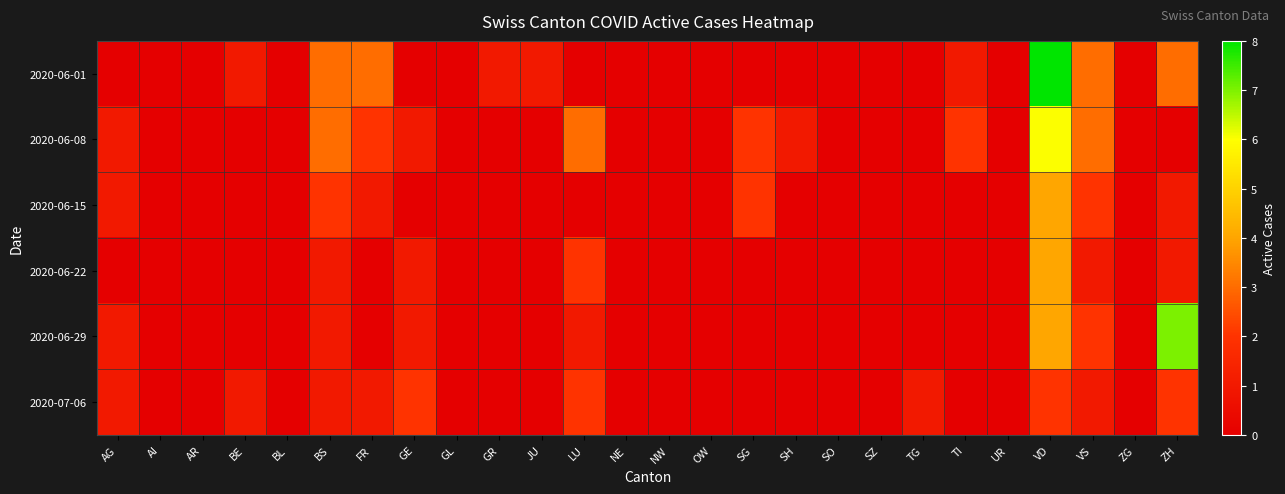

At which category does the chart reach its minimum across all series?

AG